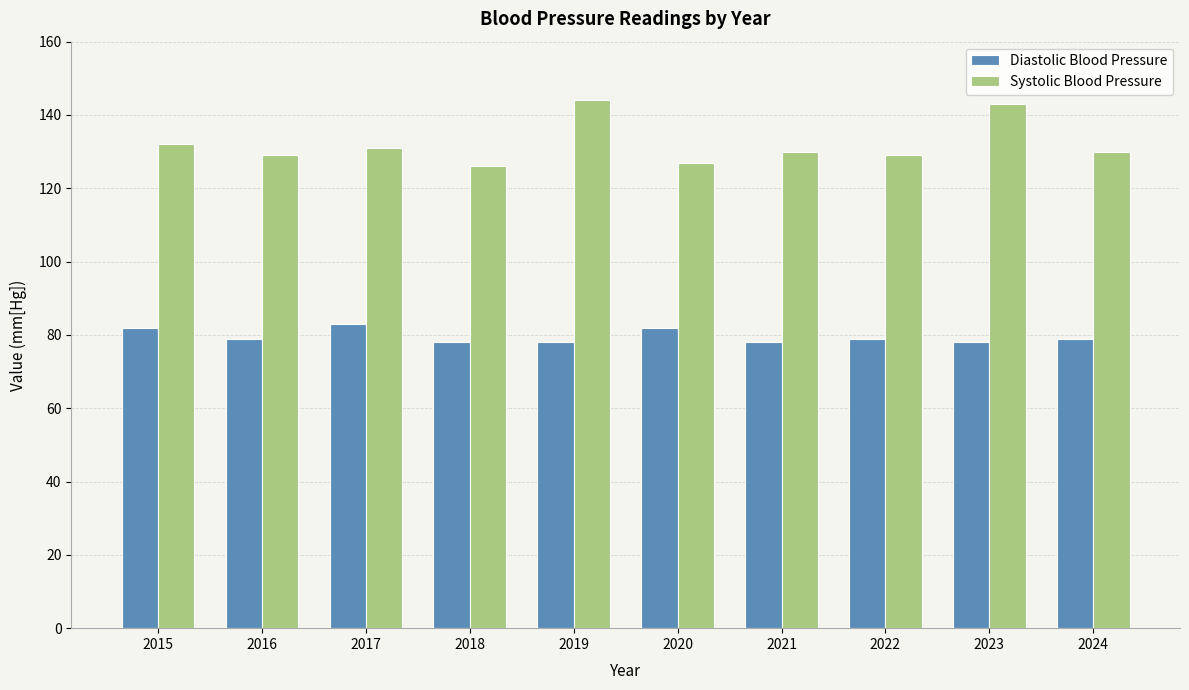

At which label is Systolic Blood Pressure closest to 135?

2015